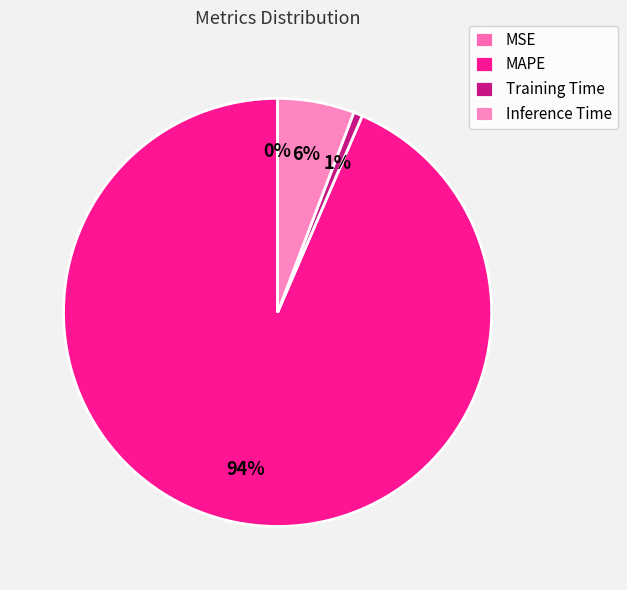

What is the change in value from MSE to Training Time?

+0.1